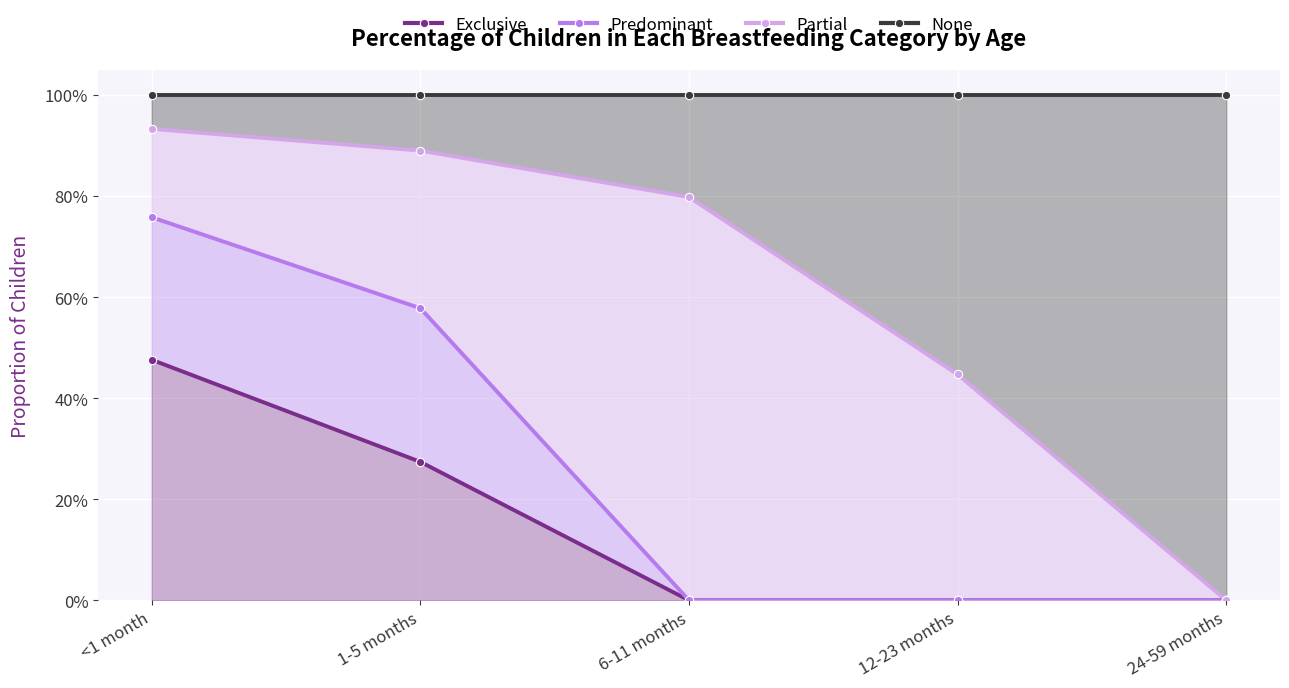

How many lines are shown in the chart?

4